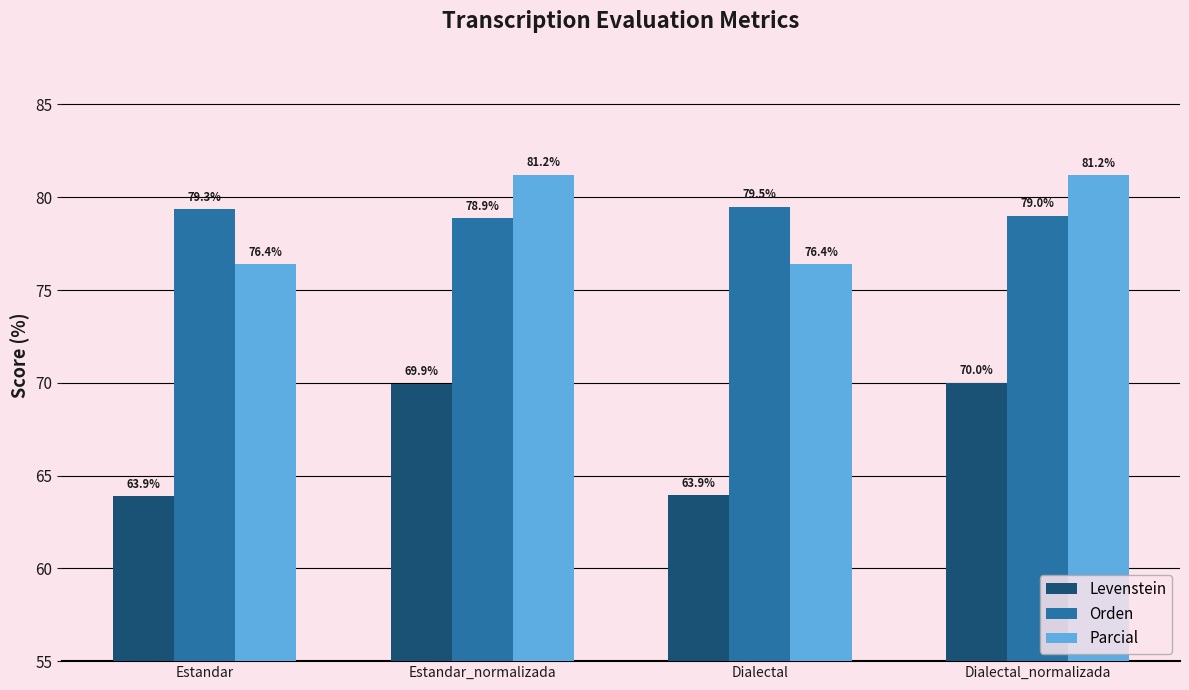

How many bars are there in total?

12